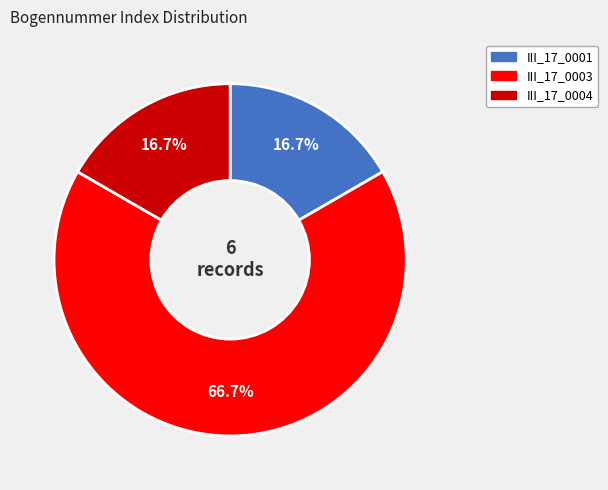

Does III_17_0003 represent more than half of the total?

Yes